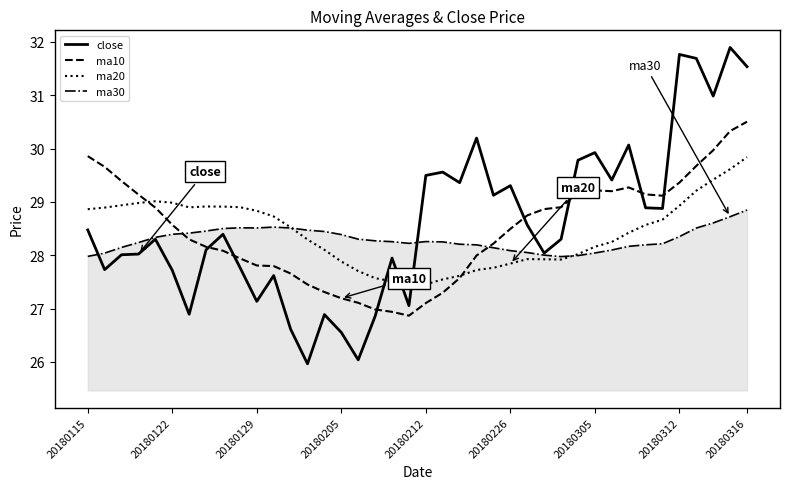

True or false: ma30 and ma10 intersect in this chart.

True